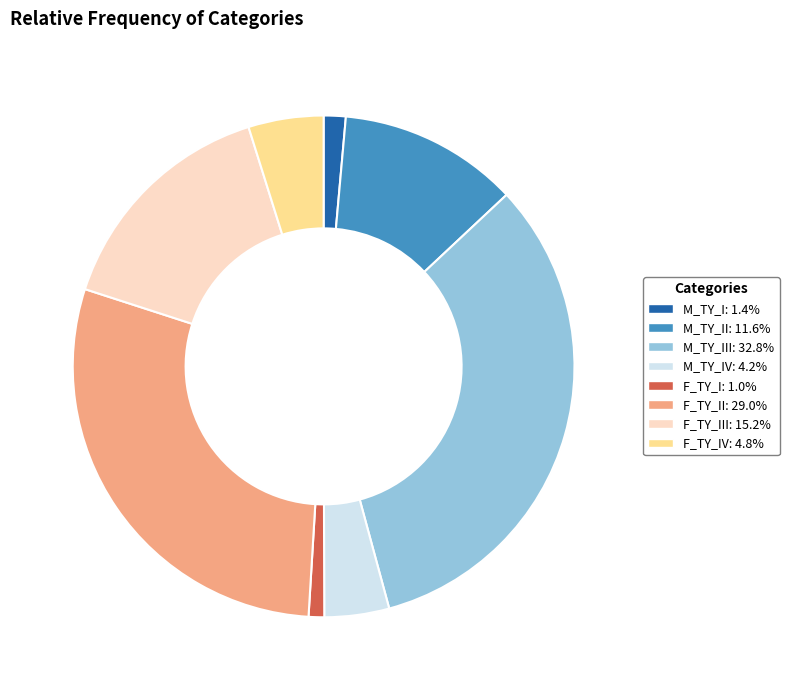

Is there a majority slice in this chart?

No